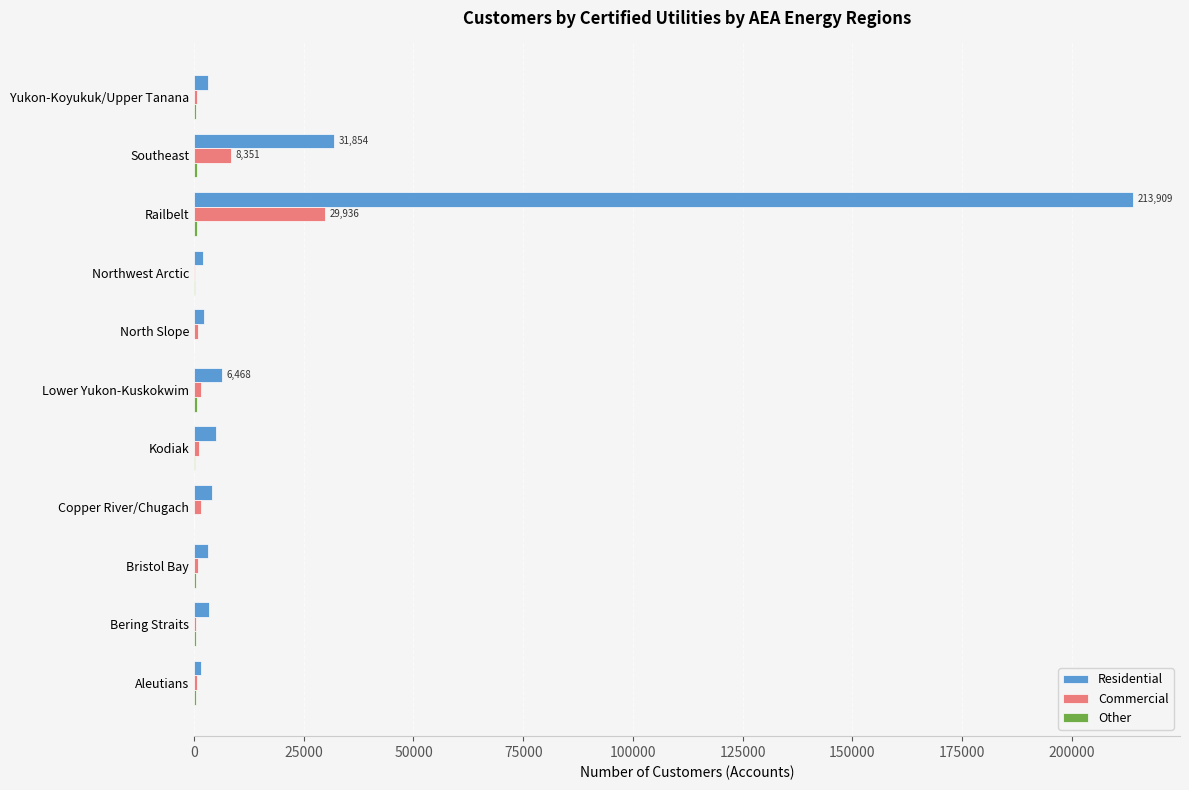

Where is Residential nearest to the value 107780?

Southeast